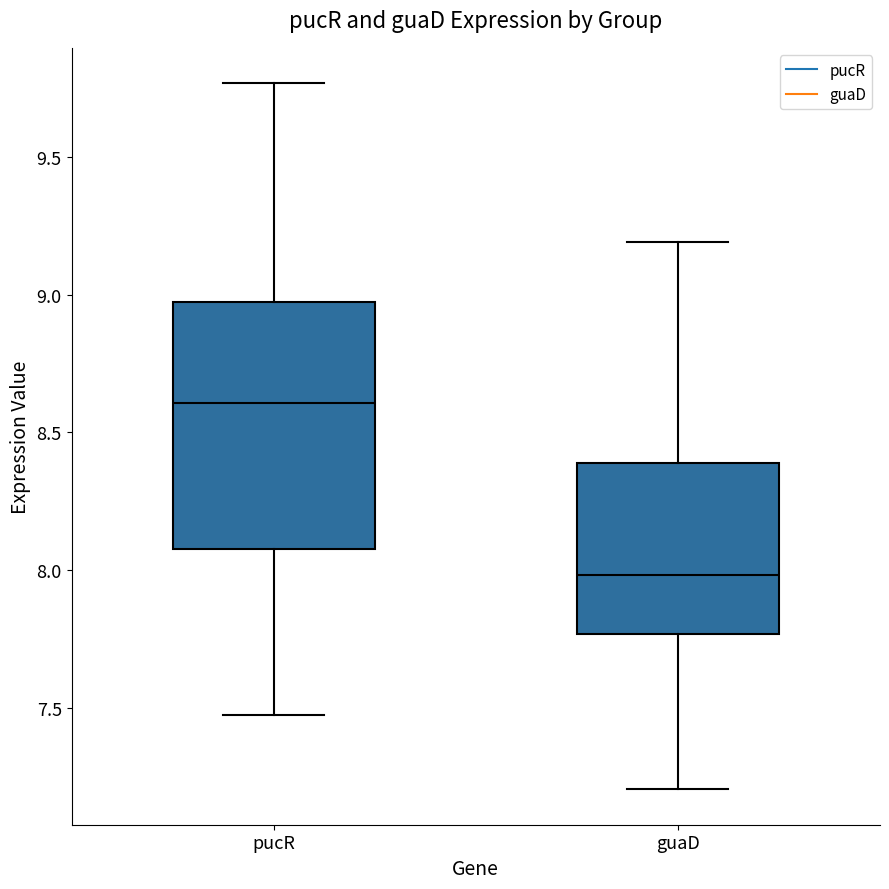

Reading left to right, read every box against the y-axis: the position of its median line, the range the box covers, and the ends of its whiskers. The values are not printed on the chart, so give them approximately, as read against the axis.

pucR: median 8.60, box 8.05 to 8.95, whiskers 7.45 to 9.75
guaD: median 8.00, box 7.75 to 8.40, whiskers 7.20 to 9.20